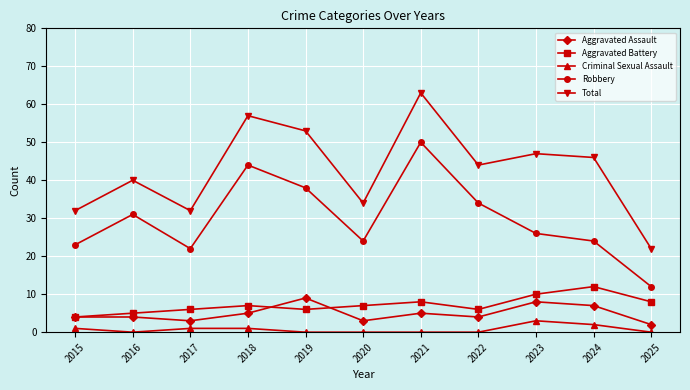

What is the highest value of the Aggravated Assault series?

9